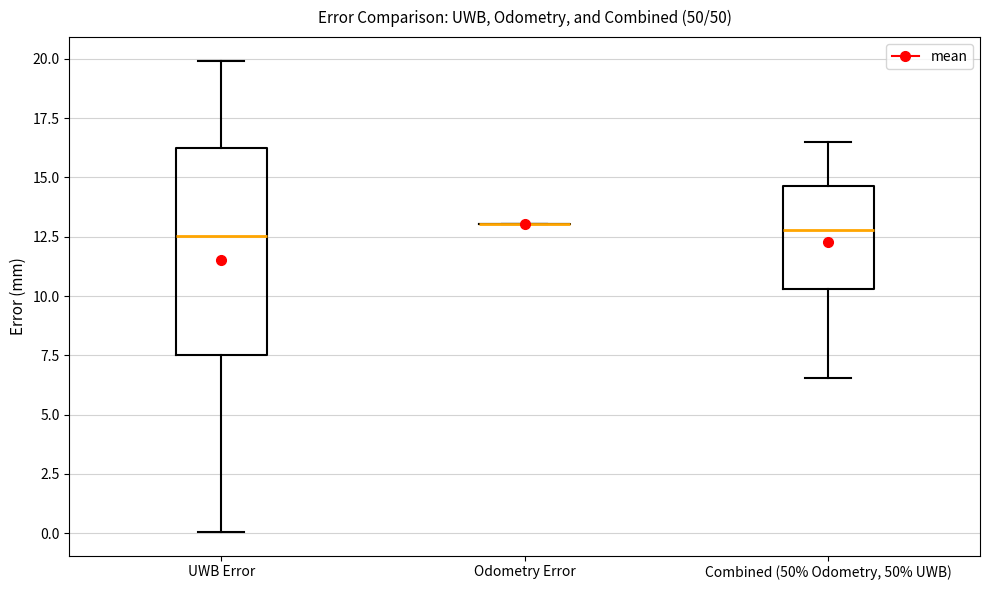

Reading left to right, read every box against the y-axis: the position of its median line, the range the box covers, and the ends of its whiskers. The values are not printed on the chart, so give them approximately, as read against the axis.

UWB Error: median 12.5, box 7.5 to 16.5, whiskers 0.0 to 20.0
Odometry Error: box collapsed to a line at 13.0, whiskers 13.0 to 13.0
Combined (50% Odometry, 50% UWB): median 13.0, box 10.5 to 14.5, whiskers 6.5 to 16.5